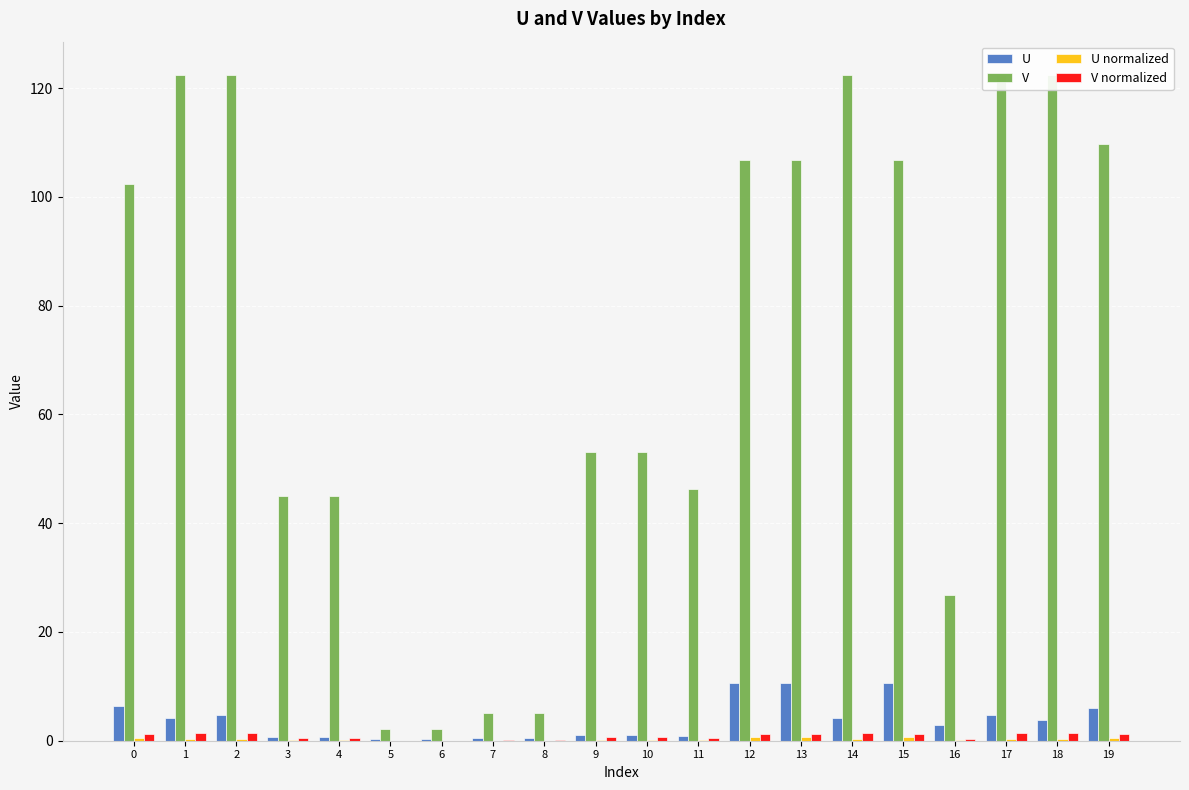

True or false: V has a value of 5.1 at 7.

True